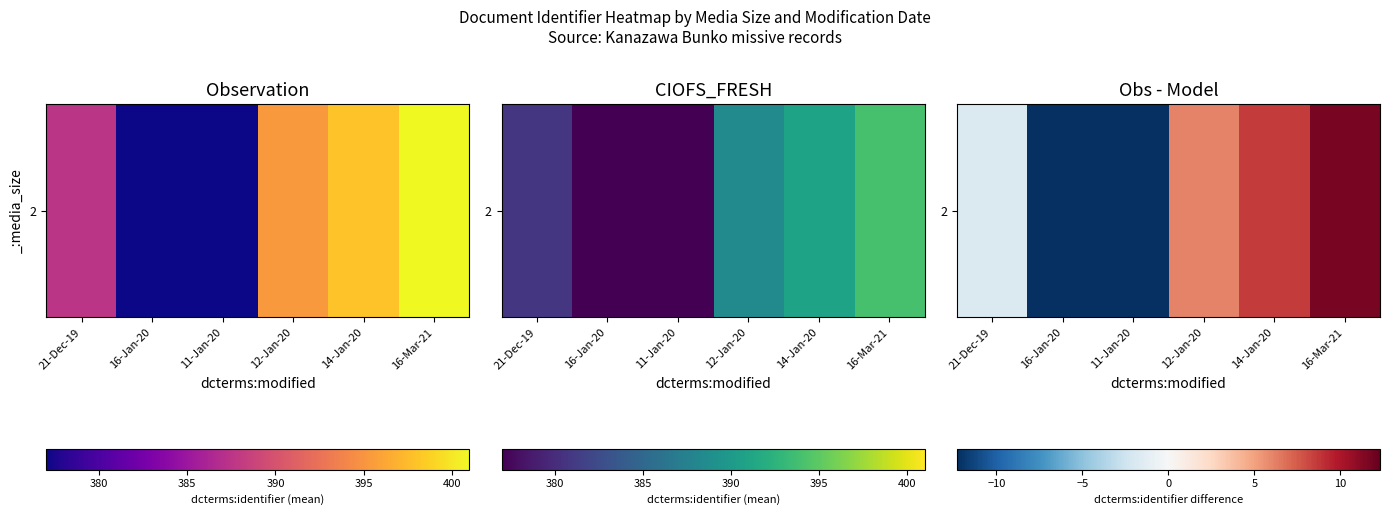

List the labels in order of value, smallest first.

16-Jan-20, 11-Jan-20, 21-Dec-19, 12-Jan-20, 14-Jan-20, 16-Mar-21